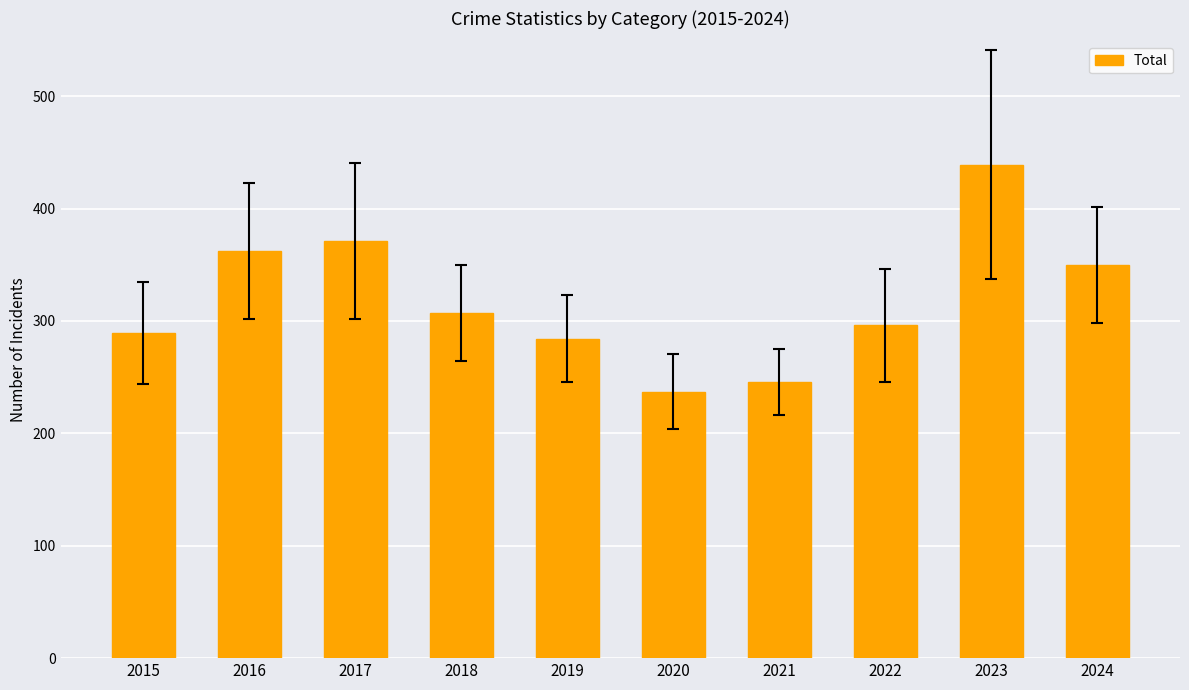

Reading left to right, what are all the values shown in this chart?

2015=289	2016=362	2017=371	2018=307	2019=284	2020=237	2021=246	2022=296	2023=439	2024=350